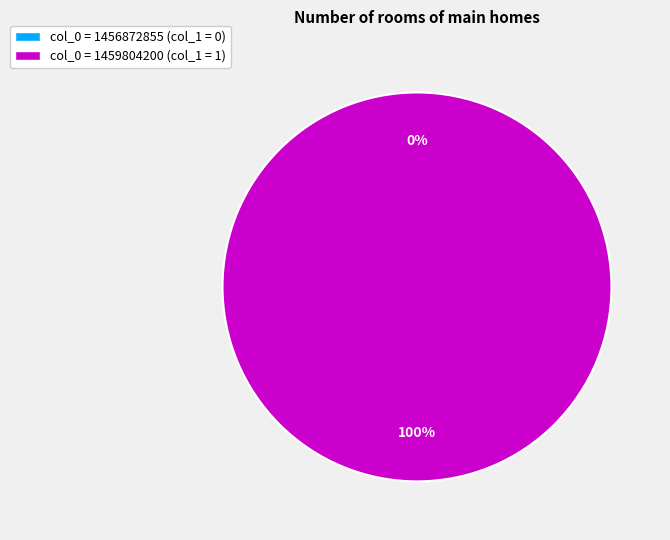

Does 1459804200 account for over 50% of the chart?

Yes